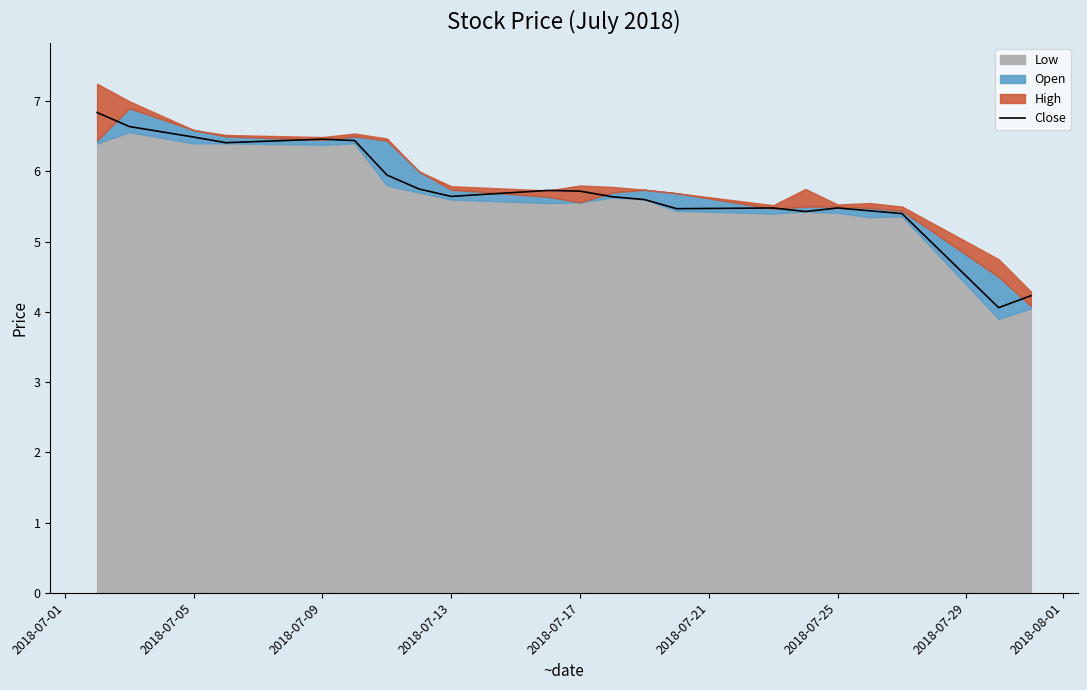

Does the chart display data point markers on the line(s)?

No